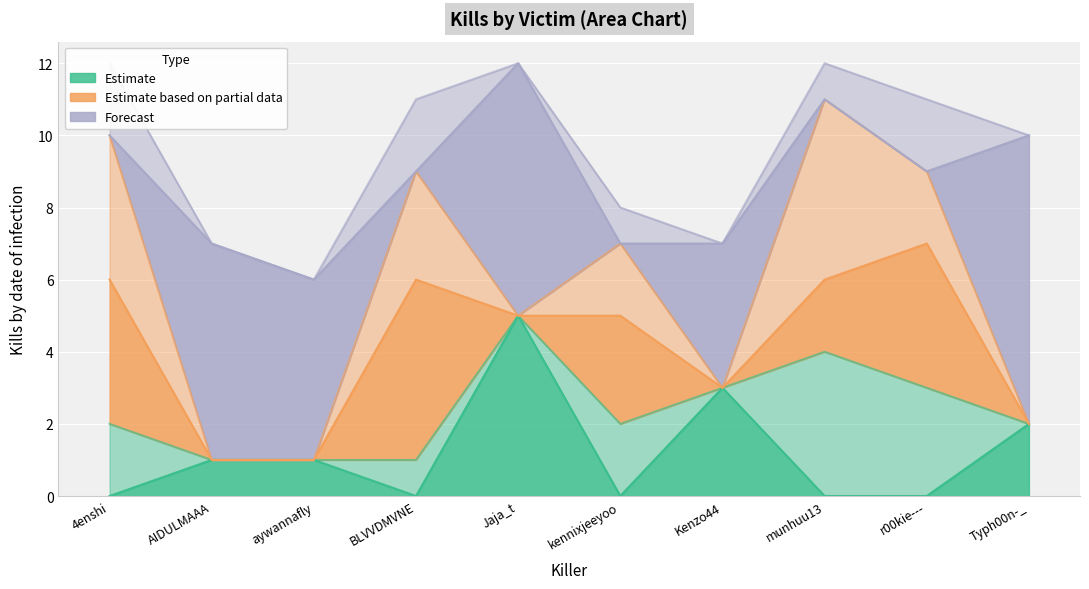

True or false: munhuu13 has a value of 0 at 4enshi.

True